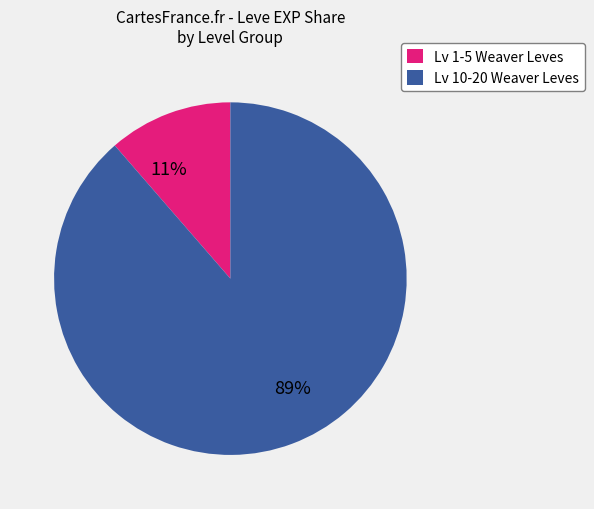

Does any single category account for the majority?

Yes